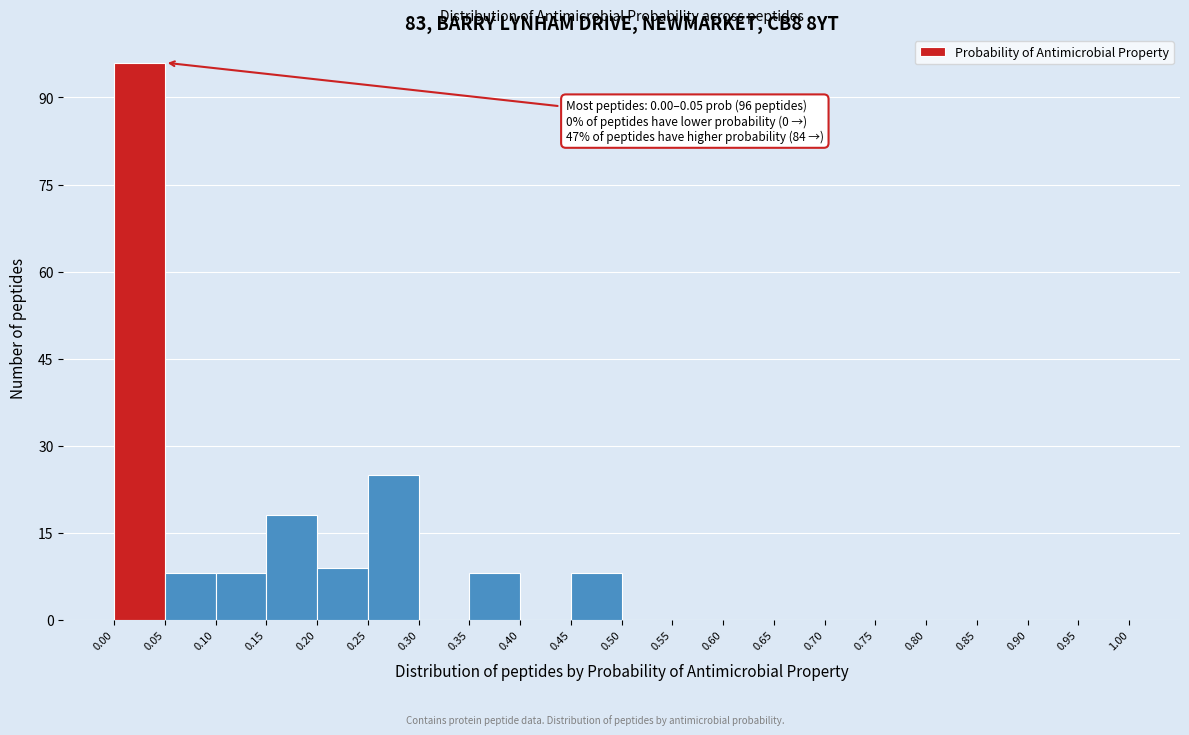

Which range on the x-axis has the tallest bar?

0.00 to 0.05